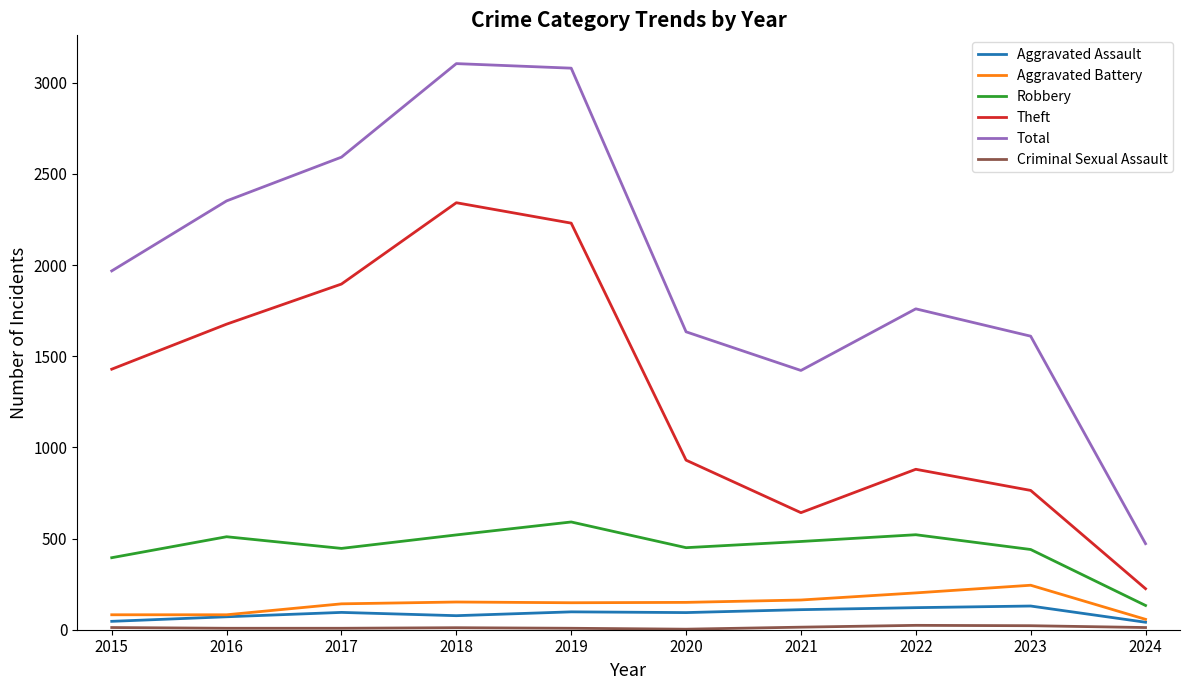

Which series changed the most between 2015 and 2017?

Total